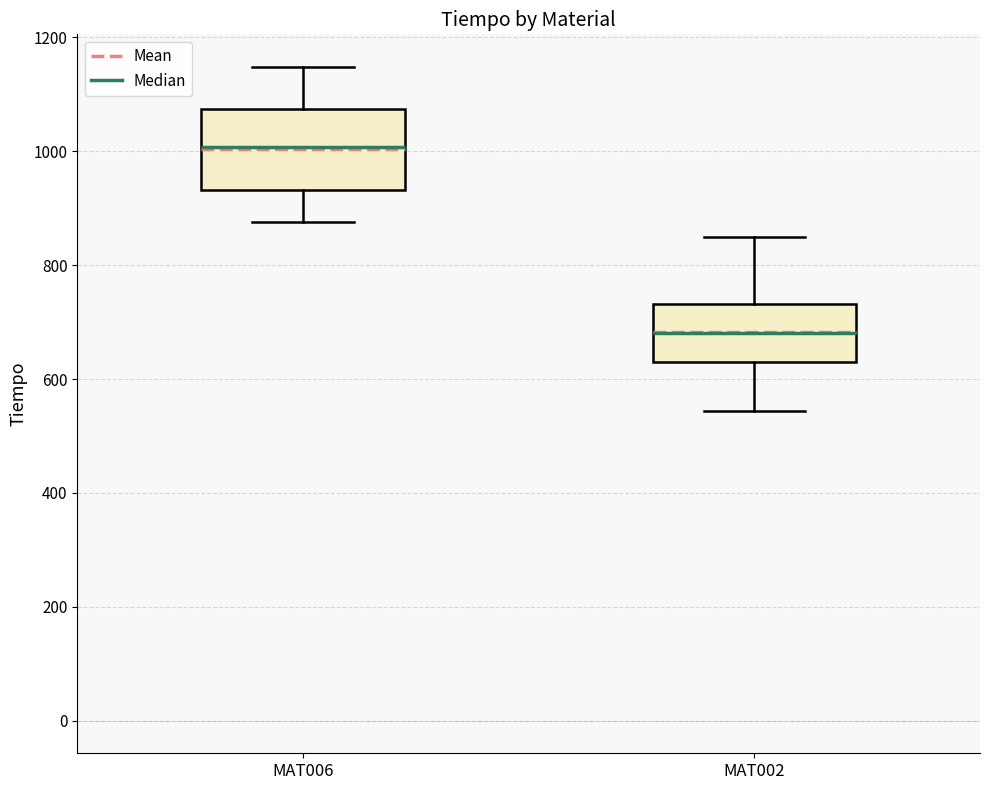

Reading left to right, transcribe this box plot: for each box, give where its median line is, the range the box spans, and where its two whiskers end, as read against the y-axis. The values are not printed on the chart, so give them approximately, as read against the axis.

MAT006: median 1000, box 940 to 1080, whiskers 880 to 1140
MAT002: median 680, box 640 to 740, whiskers 540 to 860